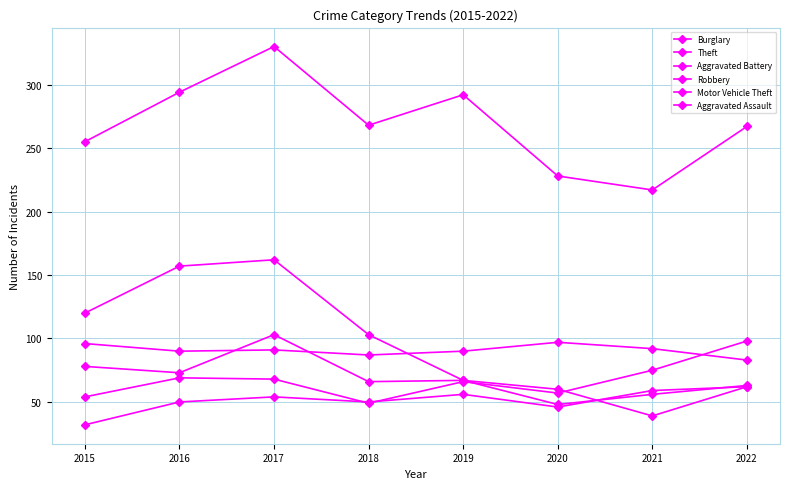

How many data points in Aggravated Battery are less than 91?

4